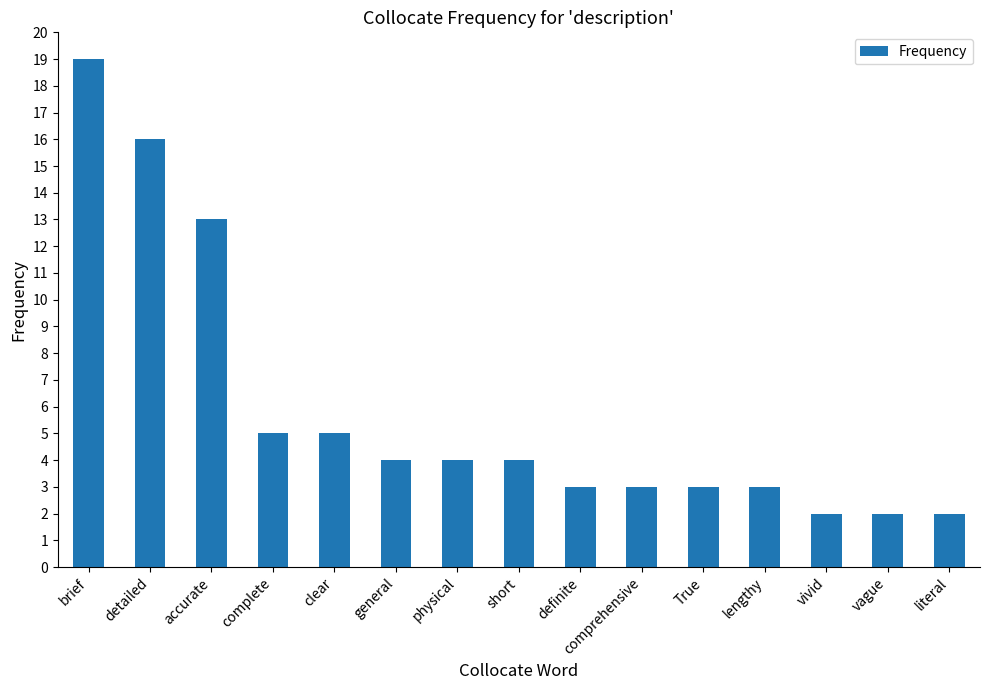

What is the maximum value shown in the chart?

19